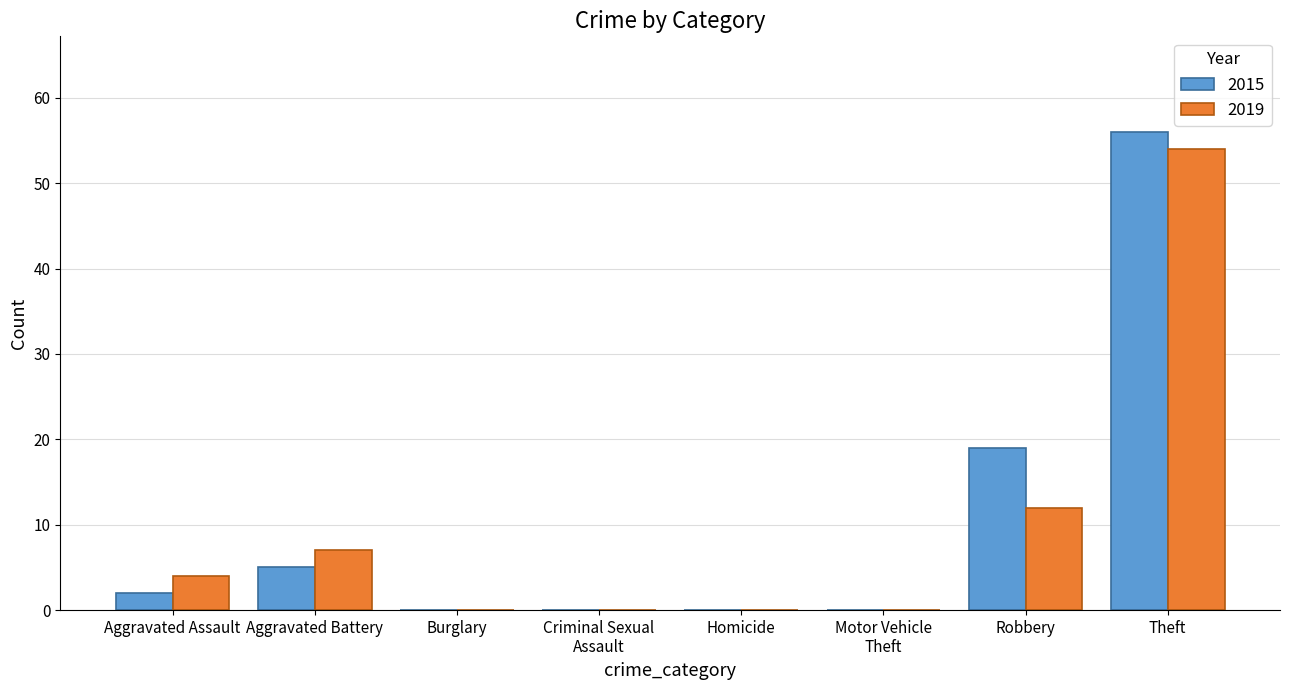

At which category does the chart reach its peak across all series?

Theft